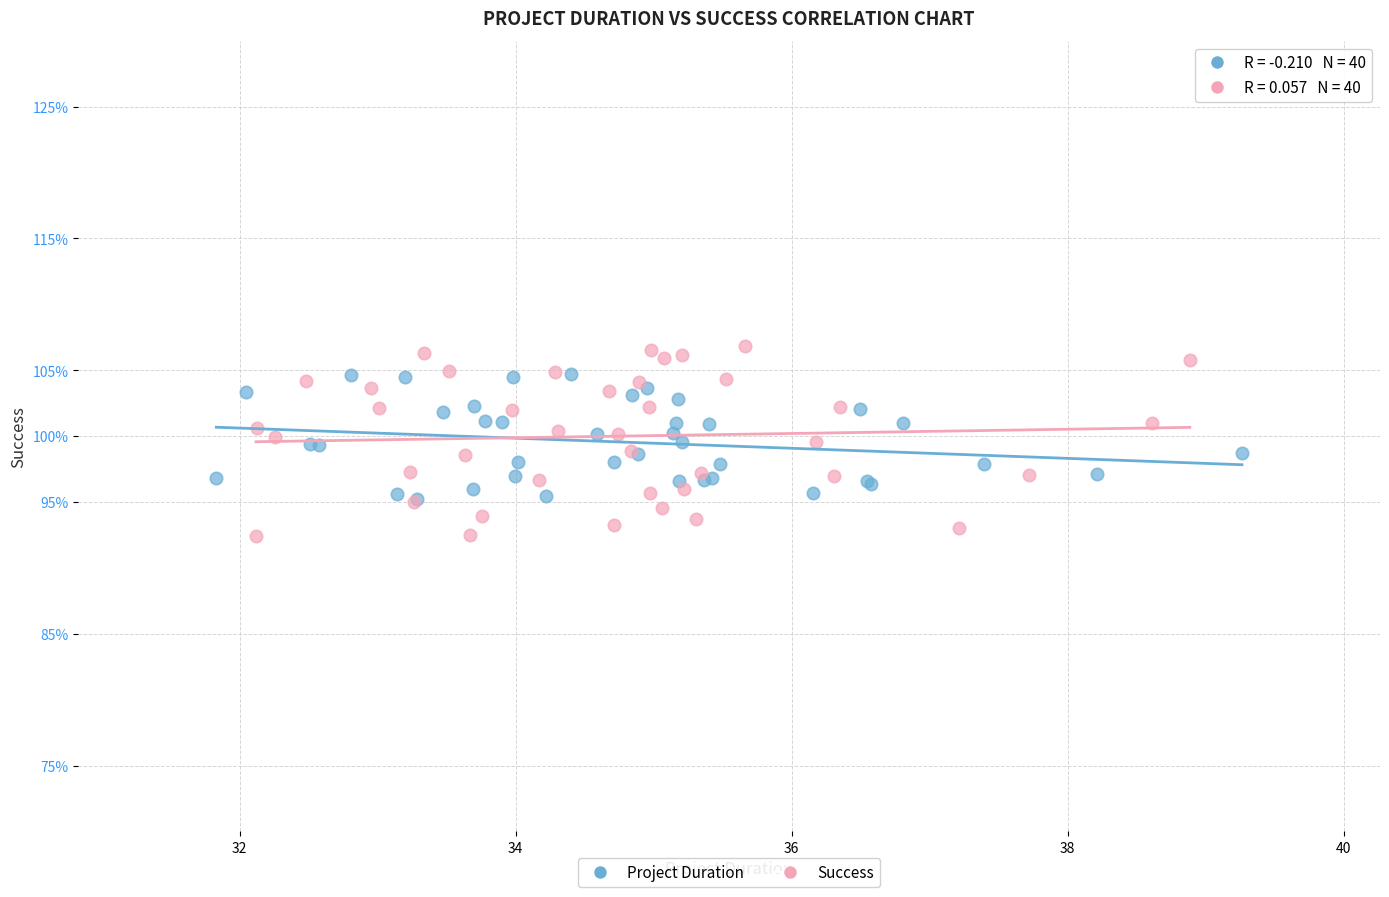

Which series contains the highest Y value?

Success